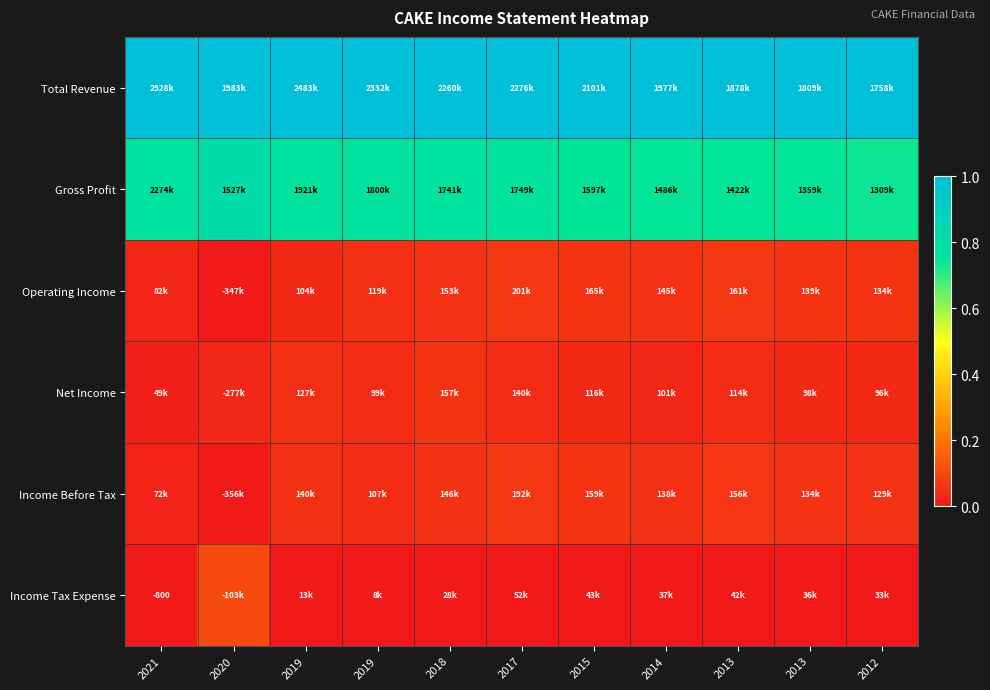

The Gross Profit series shows 0.8 at 2019. True or false?

True